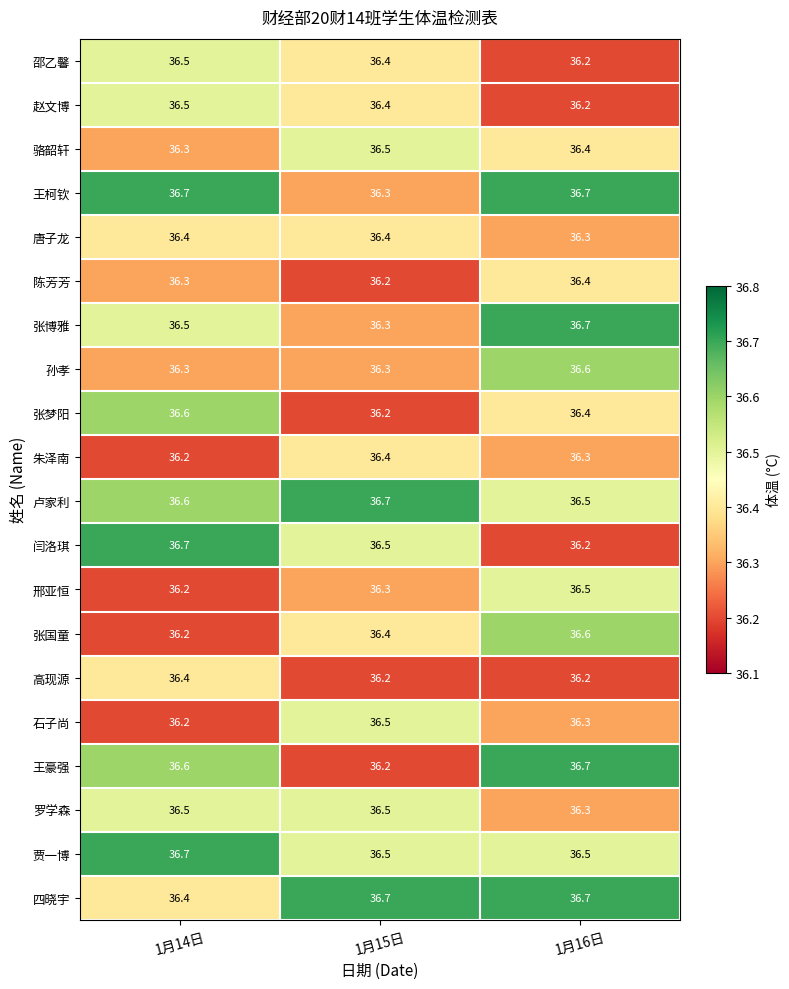

What is the greatest value displayed?

36.7